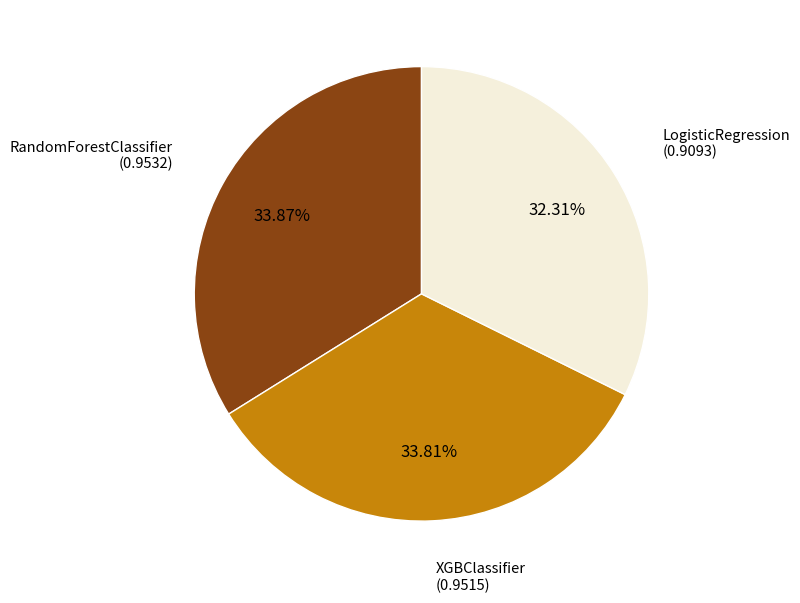

To the nearest percent, what is the average slice percentage?

33%